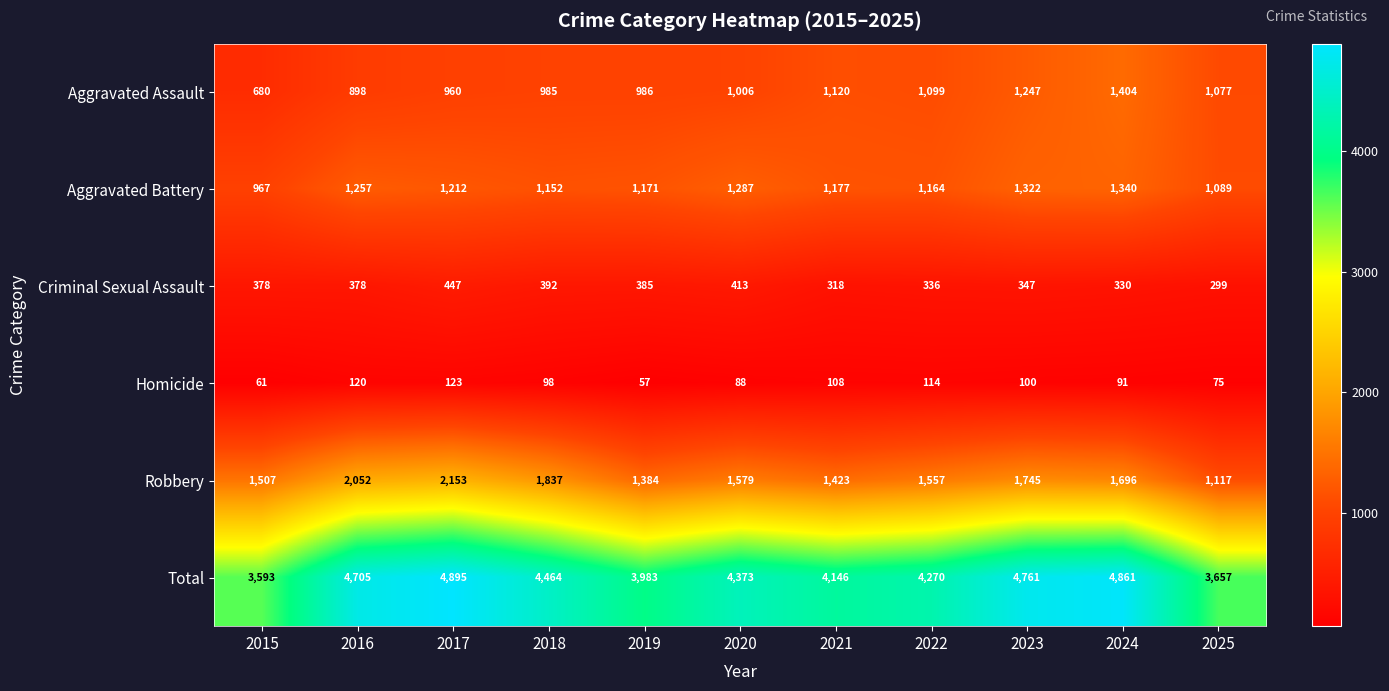

At which label is Aggravated Assault closest to 1042?

2025